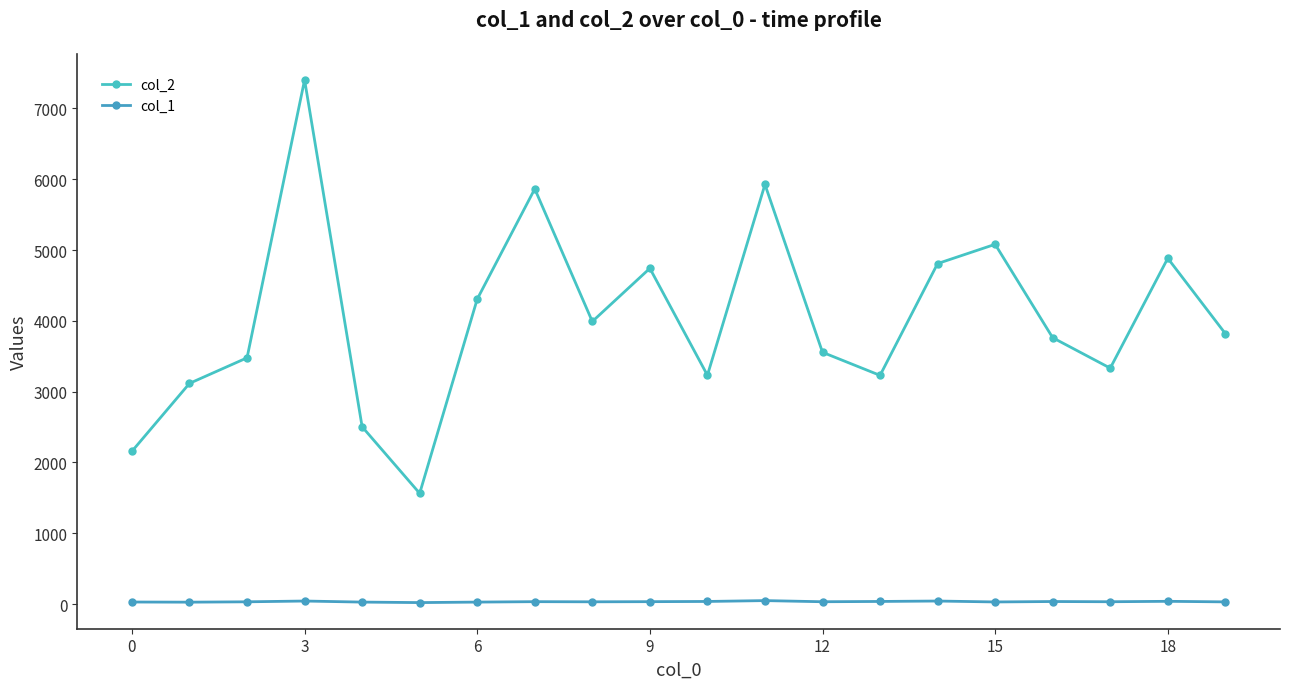

What is the difference between the second highest and second lowest values in the col_2 series?

3768